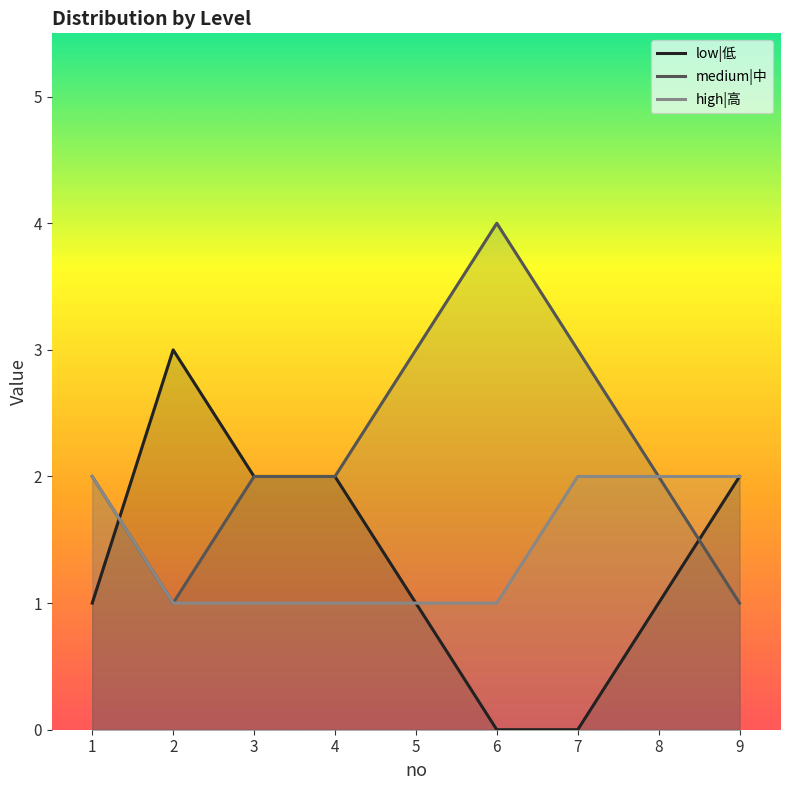

The medium|中 series shows 2 at 3. True or false?

True